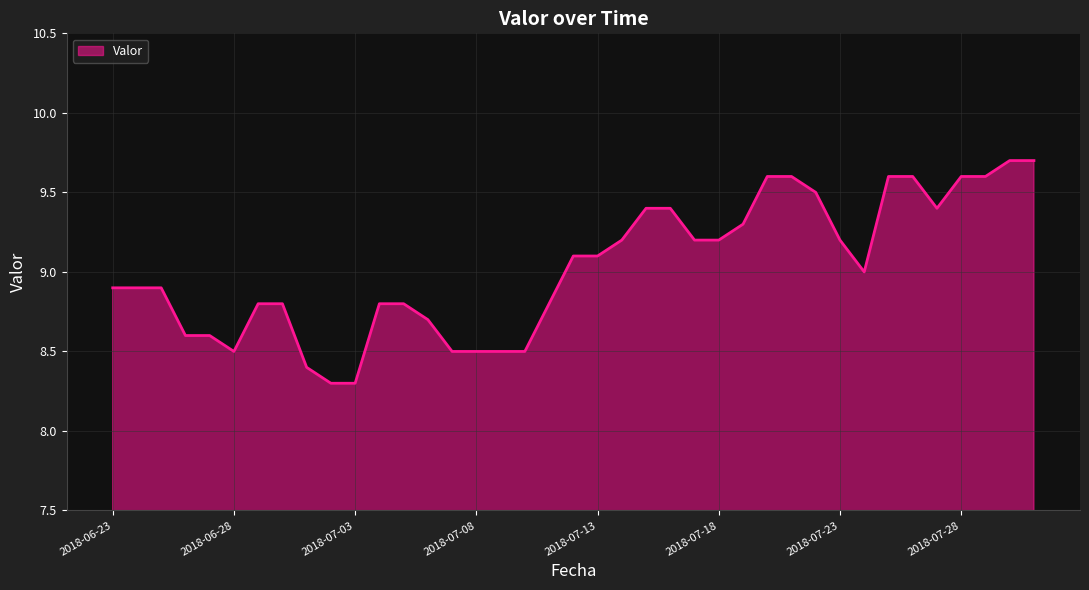

What is the minimum value shown in the chart?

8.3